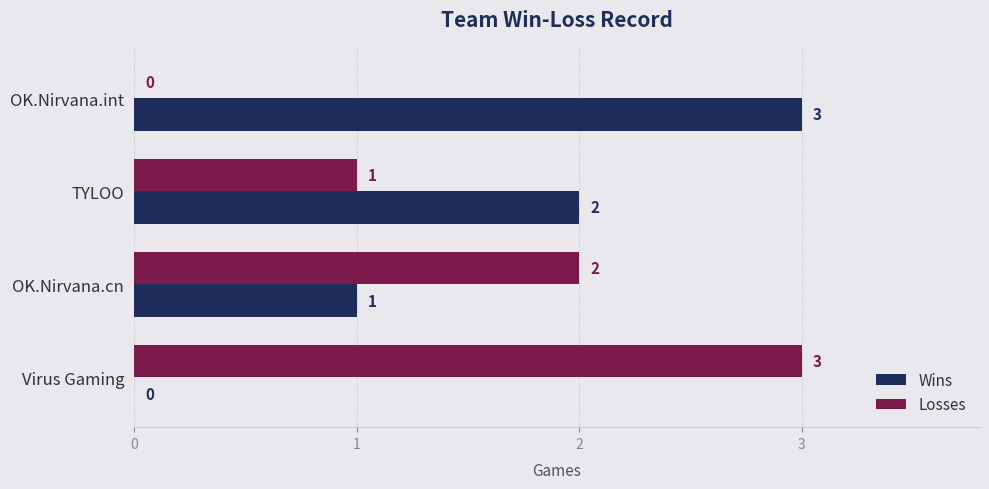

How many positive values does the Losses series have?

3